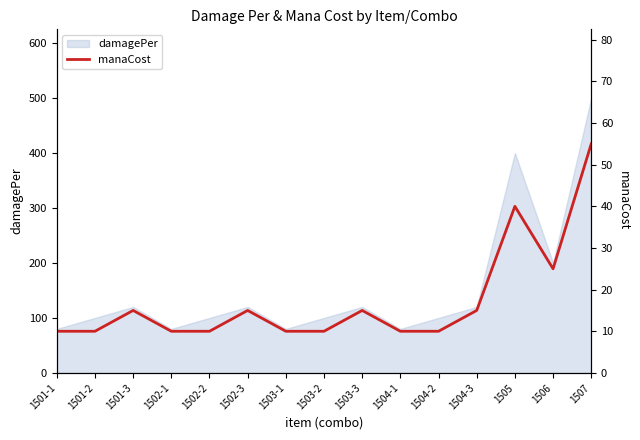

Which label corresponds to the smallest value in the chart?

1501-1